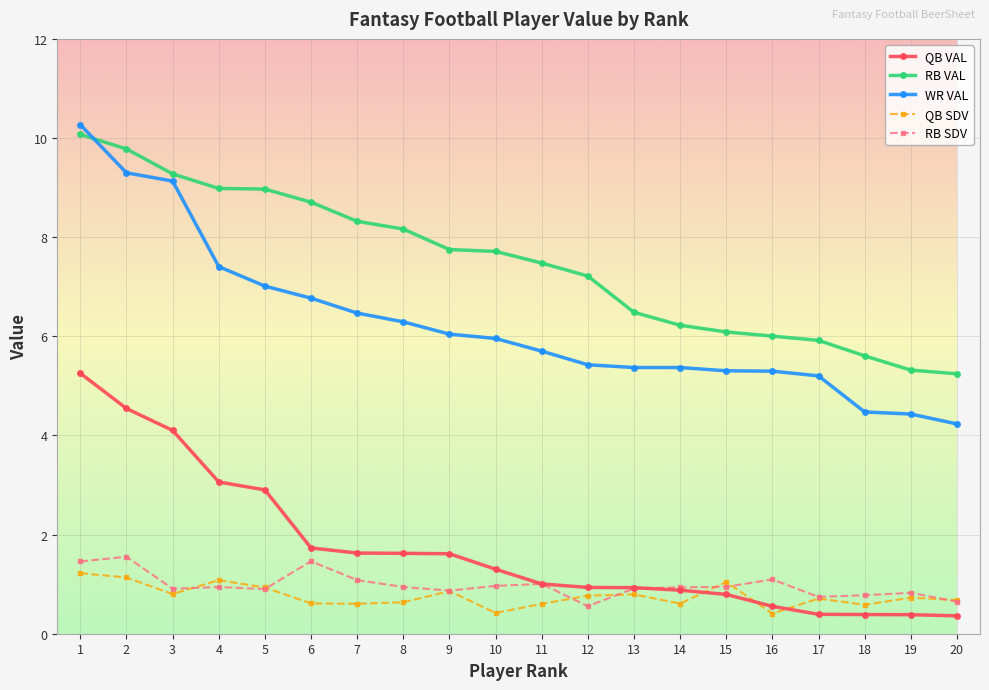

What is the spread (max minus min) of values at 8?

7.5